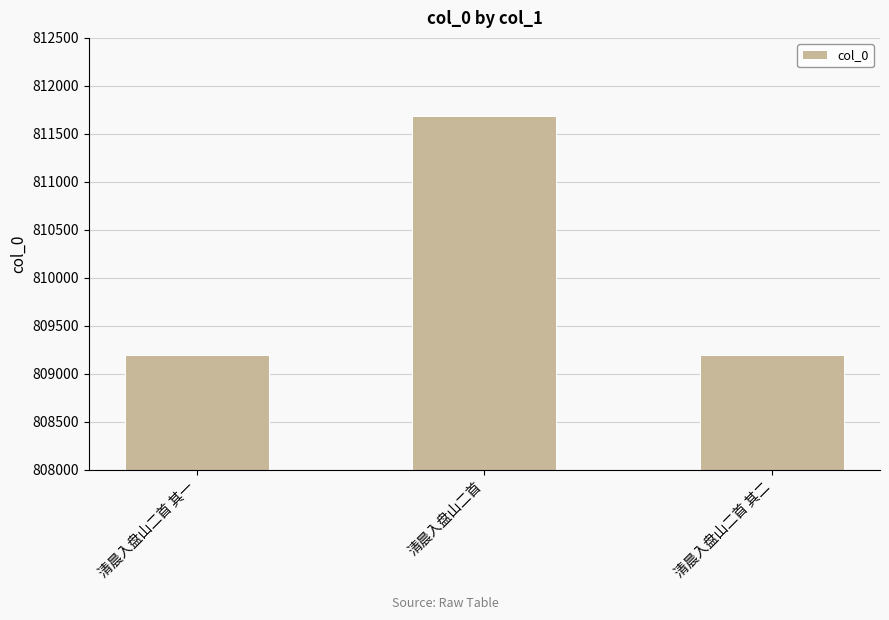

What is the difference between the maximum and minimum values?

2486